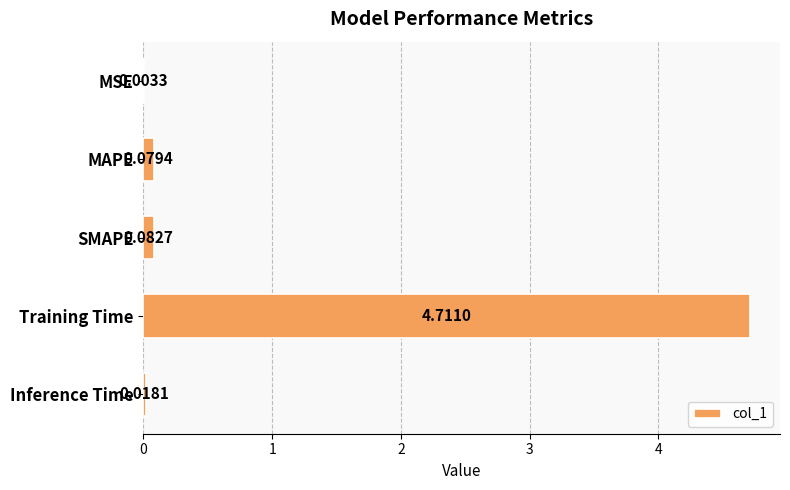

Which category has the highest value across all series?

Training Time